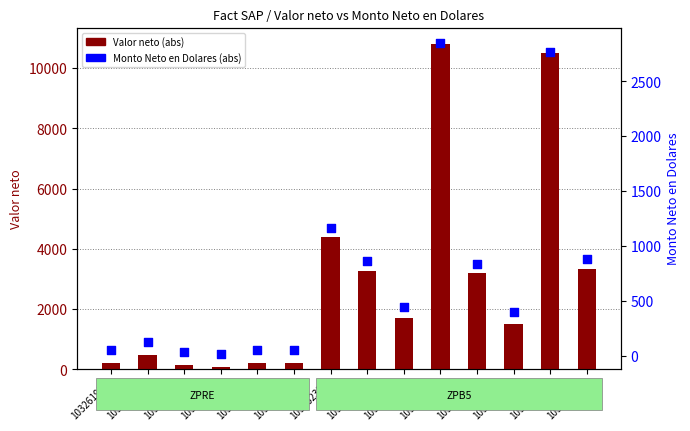

What is the total value across all series at 103262339?

4026.6